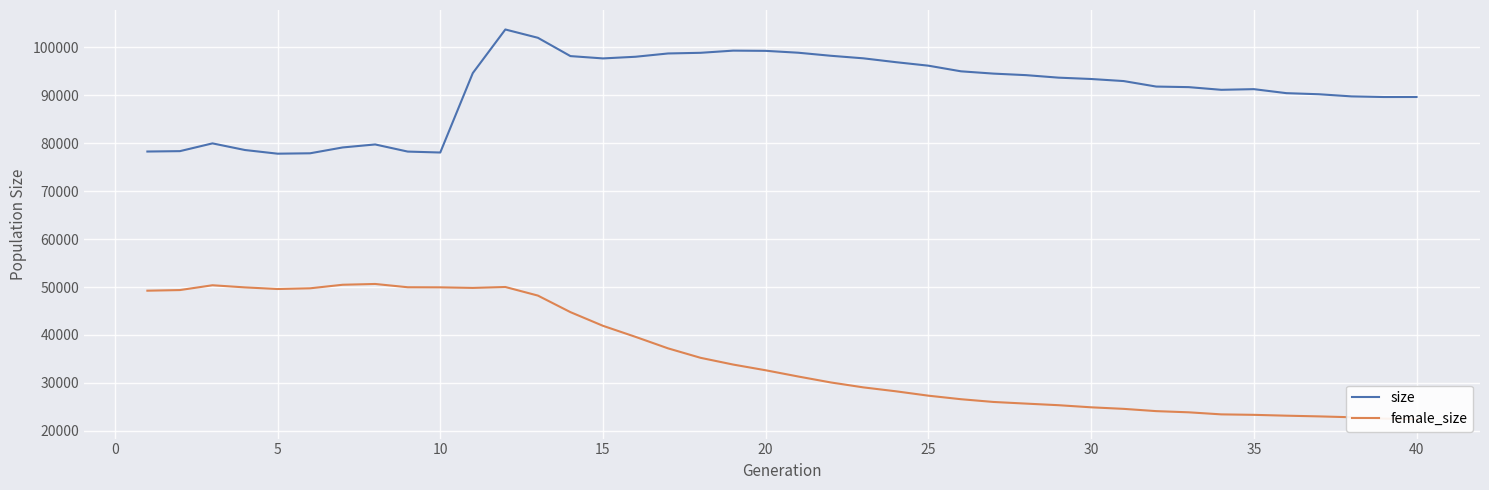

The value of size at 40 is 124738. True or false?

False